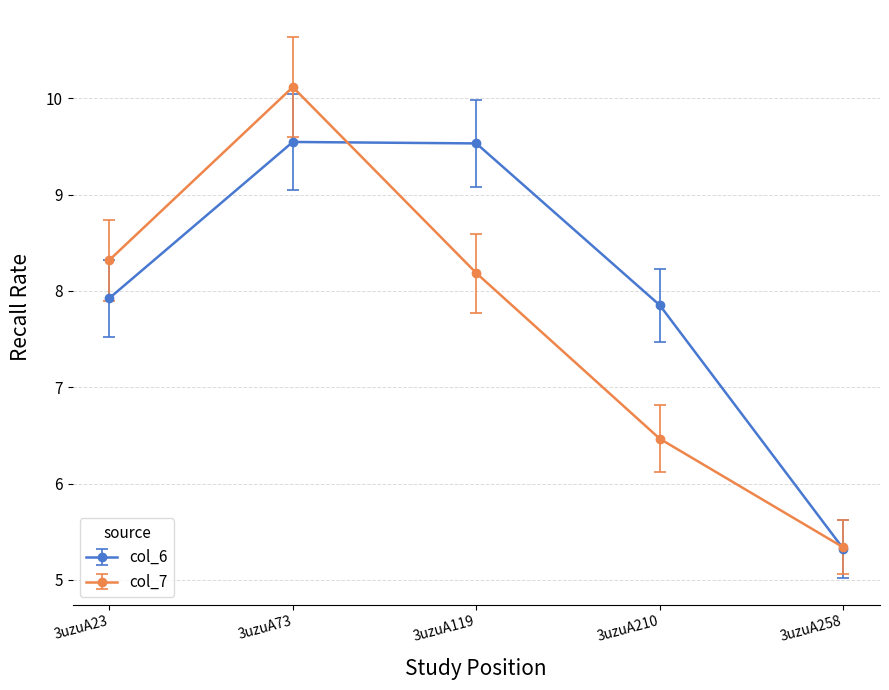

What is the value of the col_7 point at the 5th from the left?

5.3